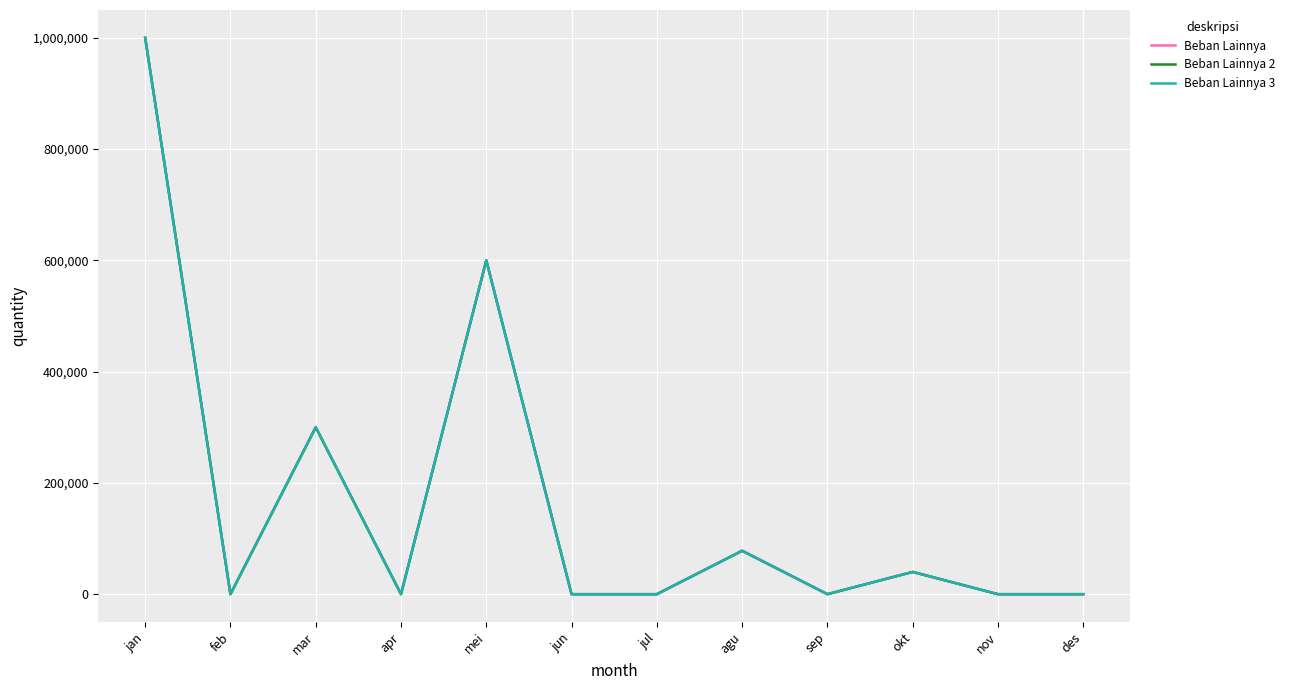

Is this an area chart (filled region under the line)?

No